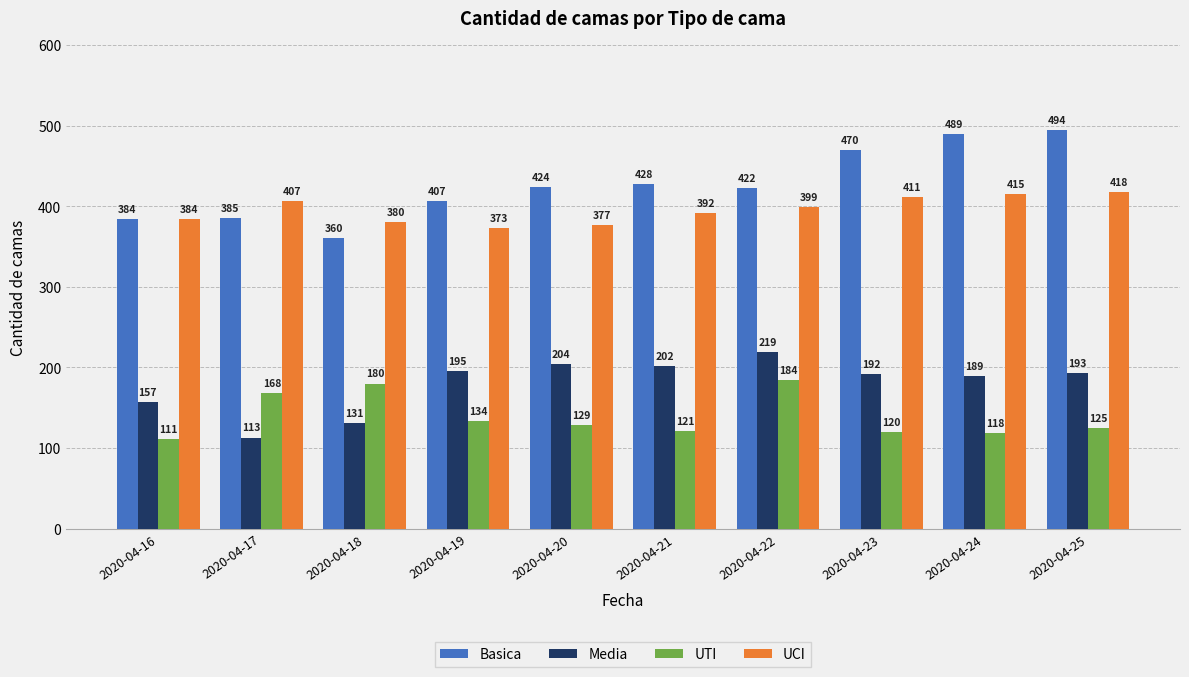

Reading left to right, list all the values displayed in this chart.

Basica: 384	385	360	407	424	428	422	470	489	494
Media: 157	113	131	195	204	202	219	192	189	193
UTI: 111	168	180	134	129	121	184	120	118	125
UCI: 384	407	380	373	377	392	399	411	415	418